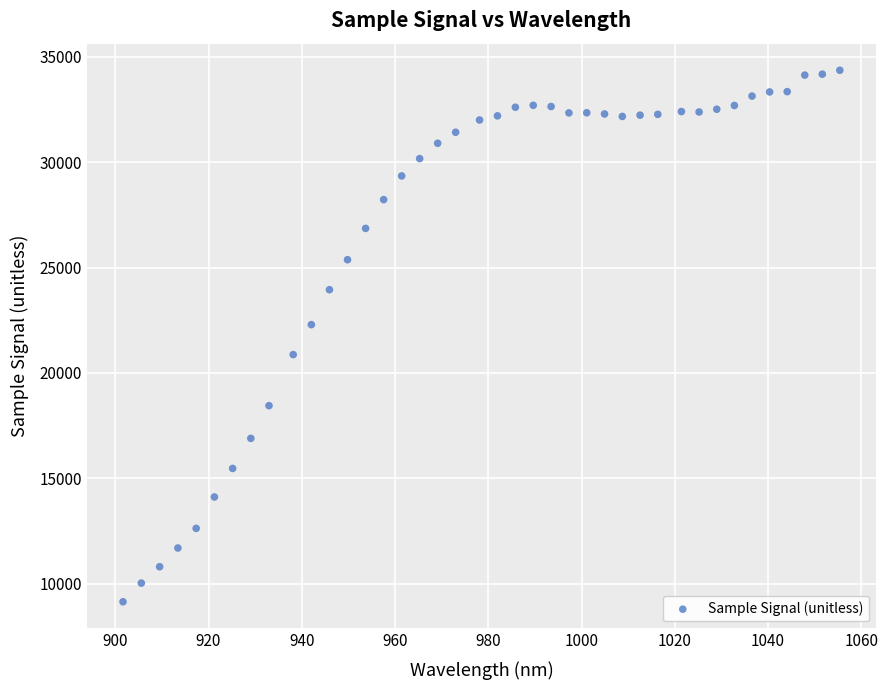

What is the range of Y values (max minus min)?

25223